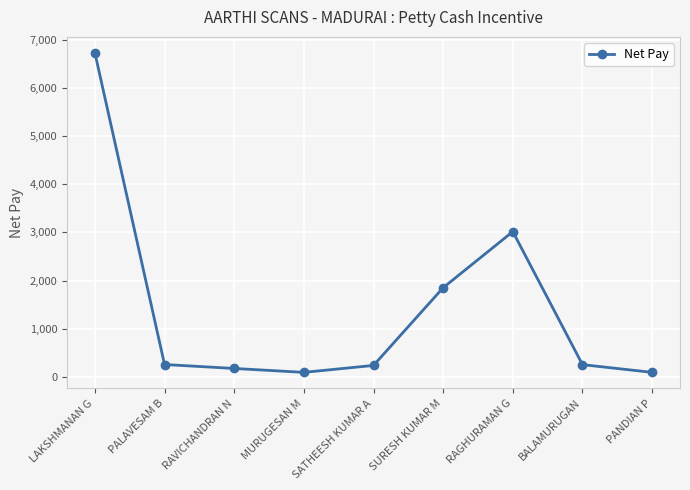

What is the label of the 1st point from the right?

PANDIAN P